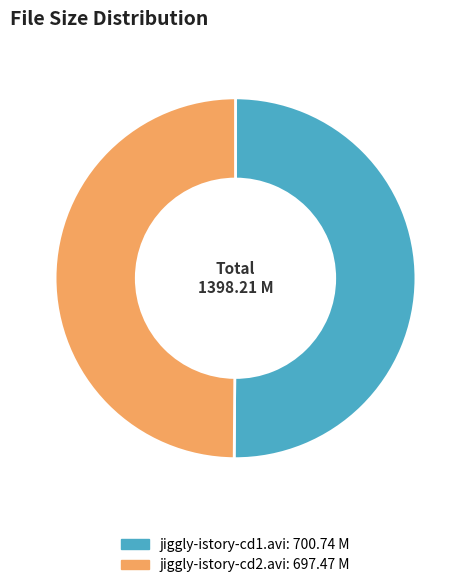

The jiggly-istory-cd2.avi slice represents 50% of the pie. True or false?

True